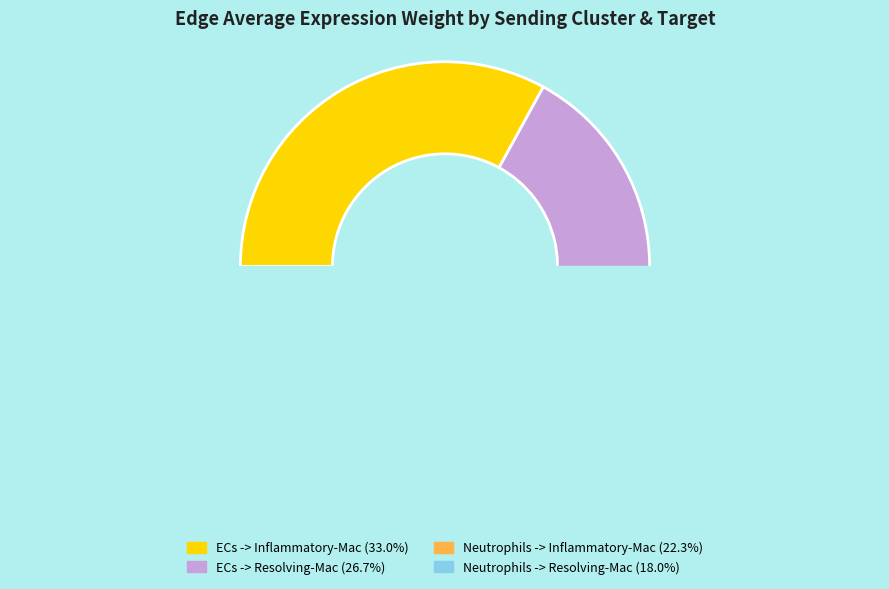

True or false: Neutrophils -> Resolving-Mac accounts for 29% of the total.

False